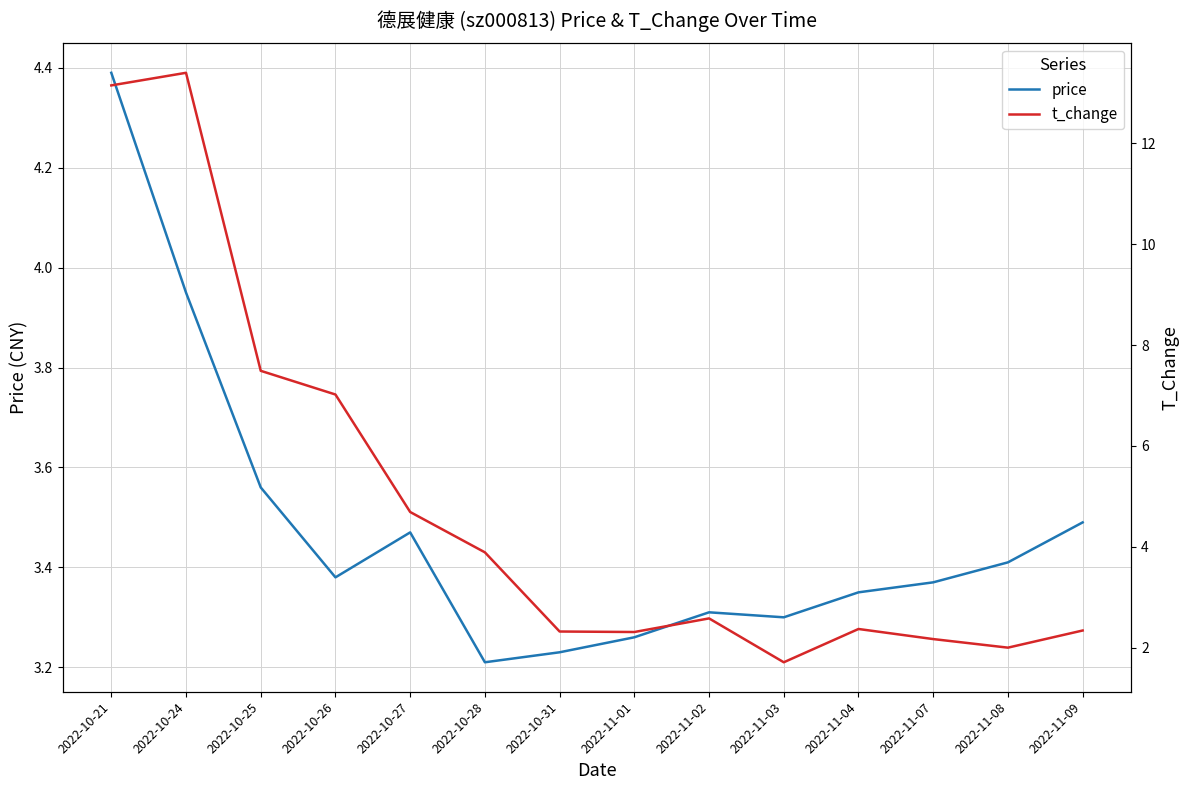

Reading left to right, transcribe all the data shown in this chart.

price: 2022-10-21=4.4	2022-10-24=4.0	2022-10-25=3.6	2022-10-26=3.4	2022-10-27=3.5	2022-10-28=3.2	2022-10-31=3.2	2022-11-01=3.3	2022-11-02=3.3	2022-11-03=3.3	2022-11-04=3.4	2022-11-07=3.4	2022-11-08=3.4	2022-11-09=3.5
t_change: 2022-10-21=13.2	2022-10-24=13.4	2022-10-25=7.5	2022-10-26=7.0	2022-10-27=4.7	2022-10-28=3.9	2022-10-31=2.3	2022-11-01=2.3	2022-11-02=2.6	2022-11-03=1.7	2022-11-04=2.4	2022-11-07=2.2	2022-11-08=2.0	2022-11-09=2.3